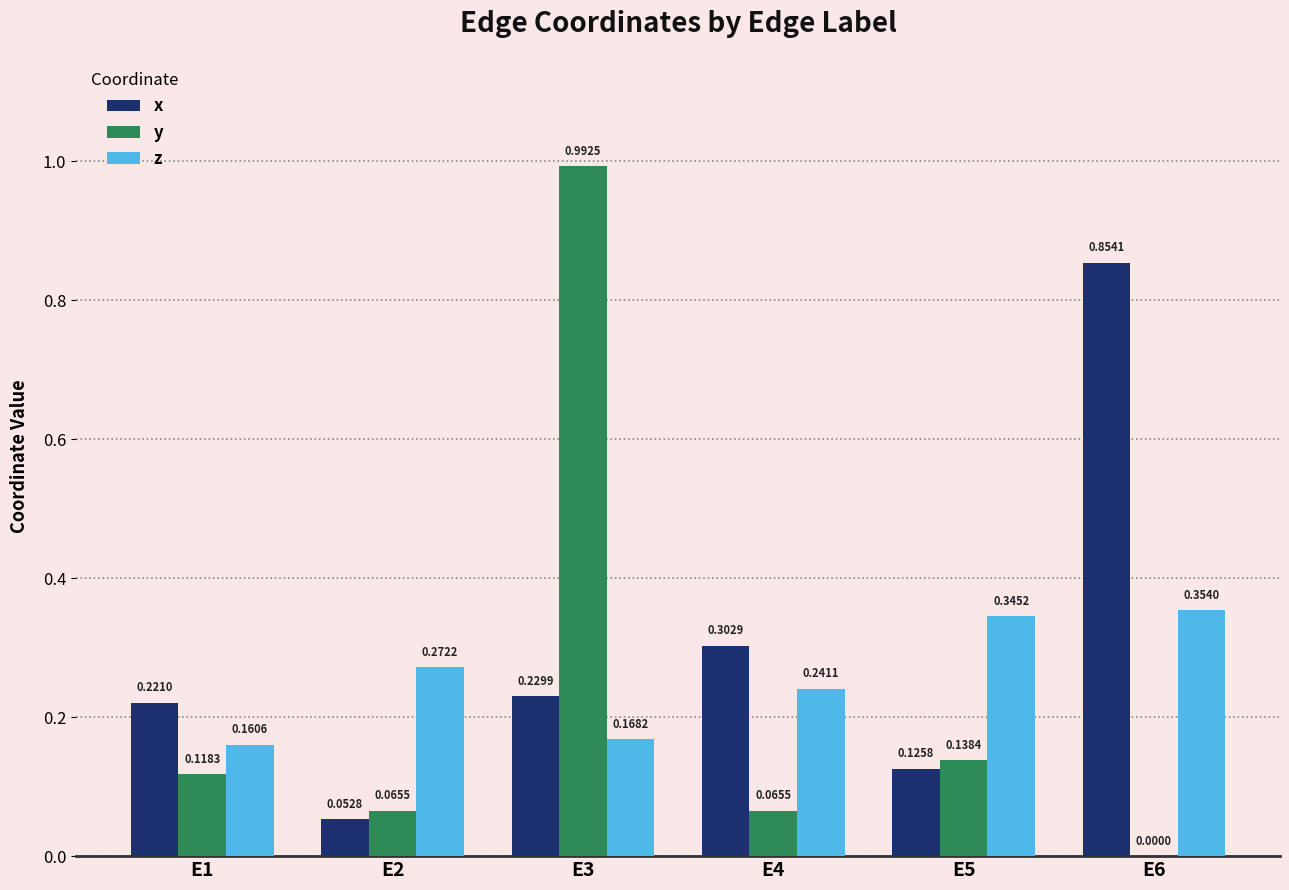

Are the bars horizontal?

No